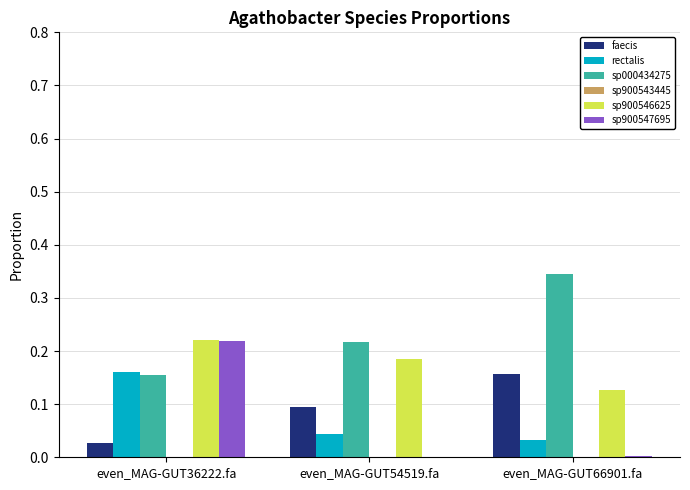

Which category has the highest value across all series?

even_MAG-GUT66901.fa